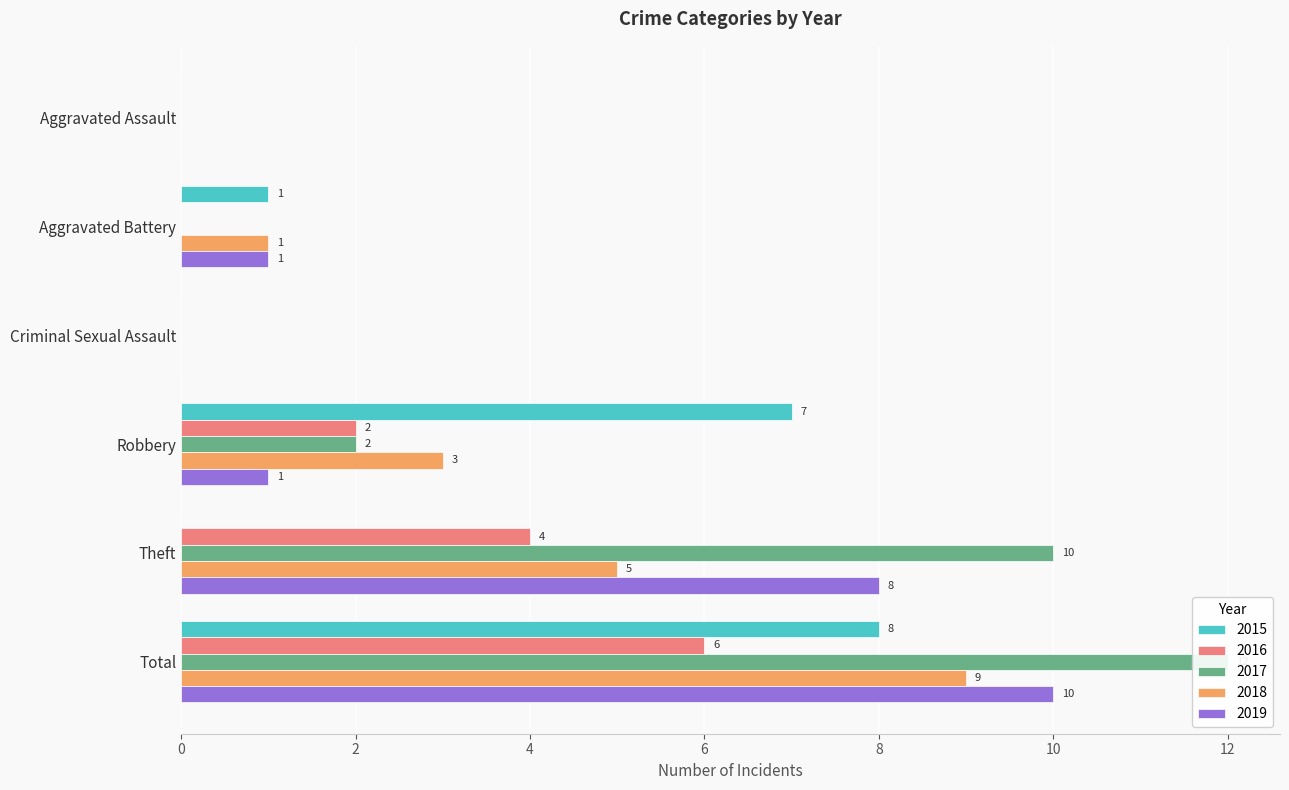

True or false: 2018 has a value of 6 at Total.

False